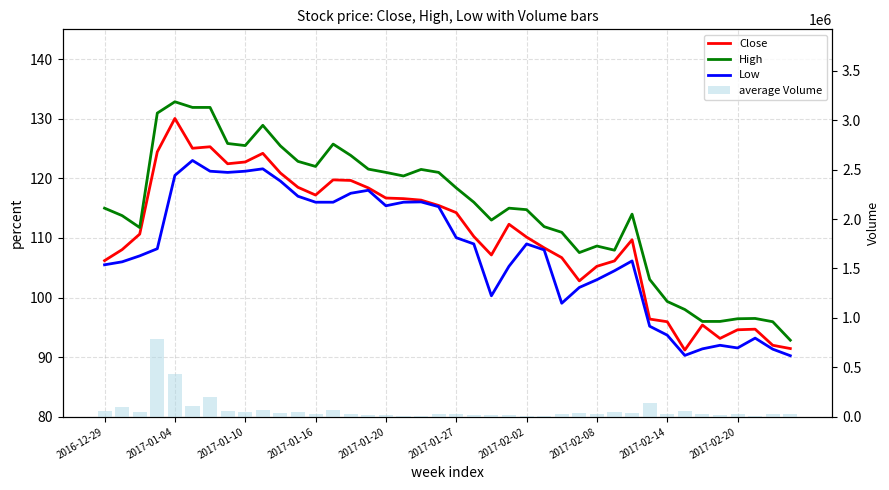

What is the difference between the High values at 31 and 34?

7.1